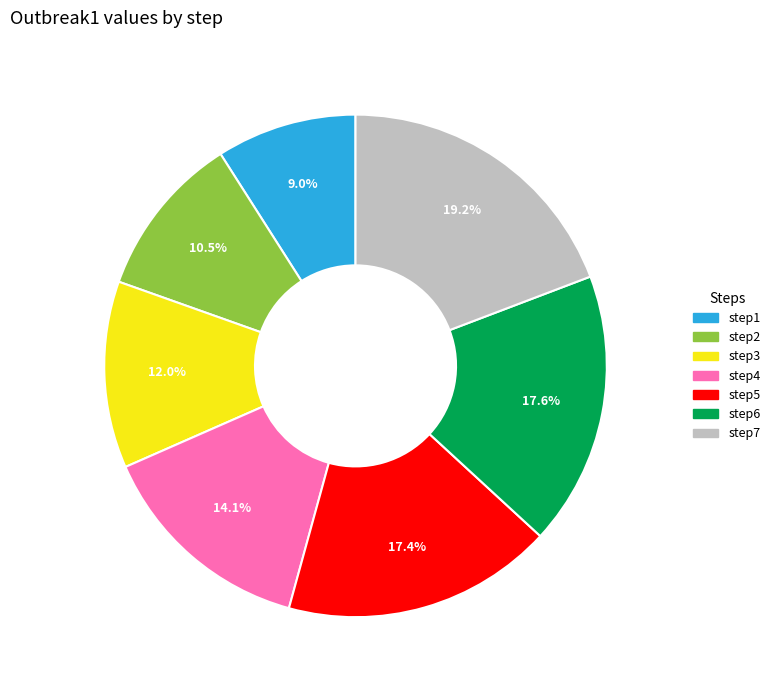

Which slice is the smallest?

step1